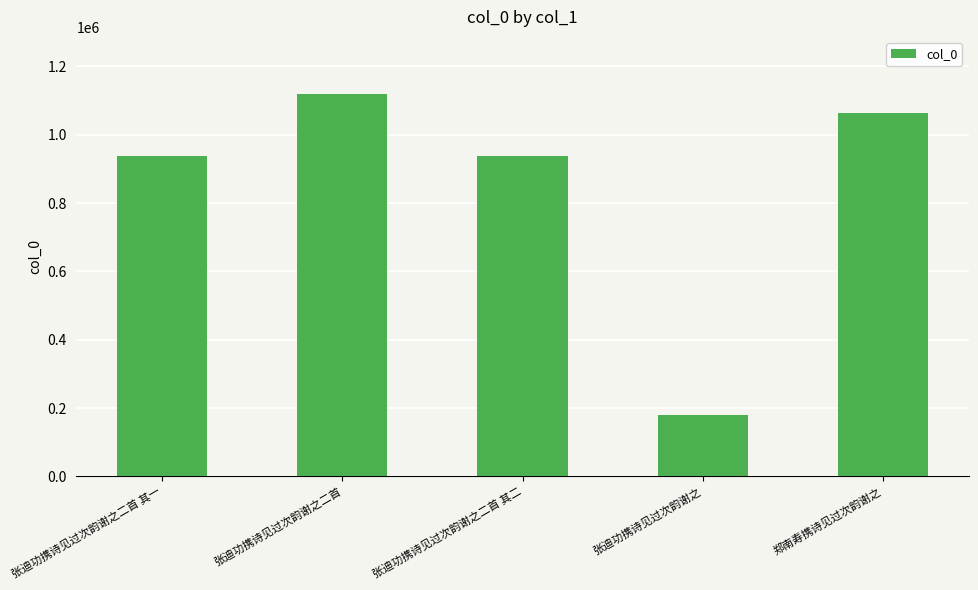

The chart shows a value of 180602 at 张迪功携诗见过次韵谢之. True or false?

True